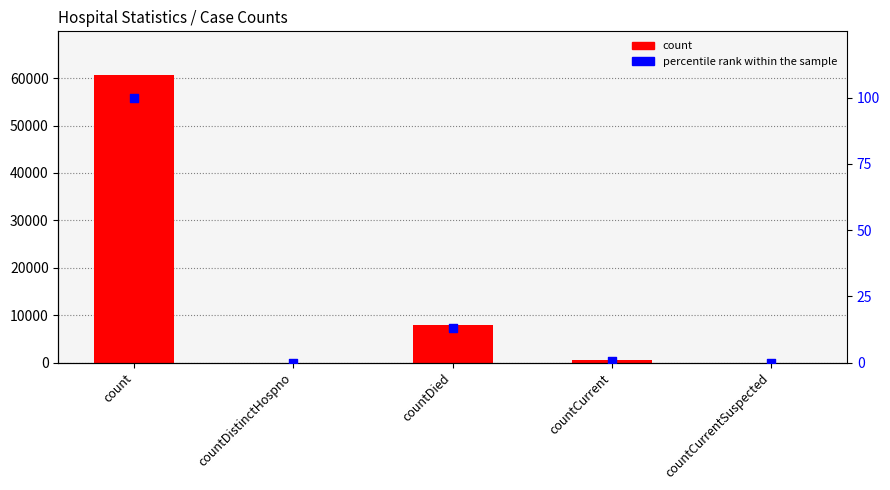

Which series reaches the maximum Y coordinate?

count